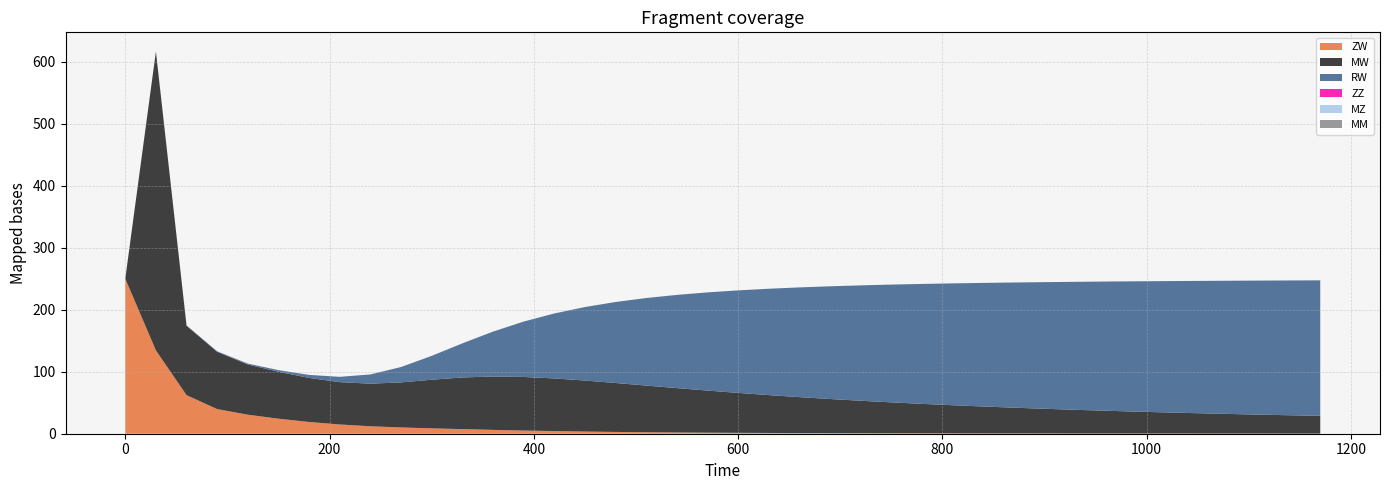

Reading right to left, extract all data points from this chart.

ZW: 1170=0.2	1140=0.2	1110=0.2	1080=0.2	1050=0.3	1020=0.3	990=0.3	960=0.3	930=0.4	900=0.4	870=0.5	840=0.5	810=0.6	780=0.6	750=0.7	720=0.8	690=0.9	660=1.1	630=1.2	600=1.5	570=1.7	540=2.0	510=2.4	480=2.9	450=3.5	420=4.2	390=5.2	360=6.2	330=7.4	300=8.7	270=10.1	240=12.0	210=14.9	180=19.0	150=24.2	120=30.7	90=39.7	60=62.2	30=134.3	0=250.0
MW: 1170=28.6	1140=29.6	1110=30.6	1080=31.7	1050=32.8	1020=34.0	990=35.3	960=36.7	930=38.2	900=39.8	870=41.5	840=43.4	810=45.4	780=47.5	750=49.9	720=52.4	690=55.1	660=58.0	630=61.1	600=64.4	570=67.9	540=71.6	510=75.3	480=78.9	450=82.3	420=85.0	390=86.4	360=86.1	330=83.3	300=78.4	270=72.7	240=68.7	210=68.3	180=71.0	150=75.7	120=81.0	90=92.4	60=111.9	30=482.1	0=0.0
RW: 1170=218.6	1140=217.4	1110=216.2	1080=214.8	1050=213.4	1020=211.9	990=210.2	960=208.4	930=206.4	900=204.3	870=201.9	840=199.3	810=196.5	780=193.4	750=189.9	720=186.1	690=181.8	660=177.0	630=171.5	600=165.3	570=158.3	540=150.3	510=141.1	480=130.6	450=118.5	420=104.7	390=89.3	360=72.4	330=55.0	300=38.5	270=24.8	240=14.9	210=8.6	180=4.8	150=2.7	120=1.5	90=0.8	60=0.5	30=0.2	0=0.0
ZZ: 1170=0.0	1140=0.0	1110=0.0	1080=0.0	1050=0.0	1020=0.0	990=0.0	960=0.0	930=0.0	900=0.0	870=0.0	840=0.0	810=0.0	780=0.0	750=0.0	720=0.0	690=0.0	660=0.0	630=0.0	600=0.0	570=0.0	540=0.0	510=0.0	480=0.0	450=0.0	420=0.0	390=0.0	360=0.0	330=0.0	300=0.0	270=0.0	240=0.0	210=0.0	180=0.0	150=0.0	120=0.0	90=0.0	60=0.0	30=0.0	0=0.0
MZ: 1170=0.0	1140=0.0	1110=0.0	1080=0.0	1050=0.0	1020=0.0	990=0.0	960=0.0	930=0.0	900=0.0	870=0.0	840=0.0	810=0.0	780=0.0	750=0.0	720=0.0	690=0.0	660=0.0	630=0.0	600=0.0	570=0.0	540=0.0	510=0.0	480=0.0	450=0.0	420=0.0	390=0.0	360=0.0	330=0.0	300=0.0	270=0.0	240=0.0	210=0.0	180=0.0	150=0.0	120=0.0	90=0.0	60=0.0	30=0.0	0=0.0
MM: 1170=0.0	1140=0.0	1110=0.0	1080=0.0	1050=0.0	1020=0.0	990=0.0	960=0.0	930=0.0	900=0.0	870=0.0	840=0.0	810=0.0	780=0.0	750=0.0	720=0.0	690=0.0	660=0.0	630=0.0	600=0.0	570=0.0	540=0.0	510=0.0	480=0.0	450=0.0	420=0.0	390=0.0	360=0.0	330=0.0	300=0.0	270=0.0	240=0.0	210=0.0	180=0.0	150=0.0	120=0.0	90=0.0	60=0.0	30=0.0	0=0.0